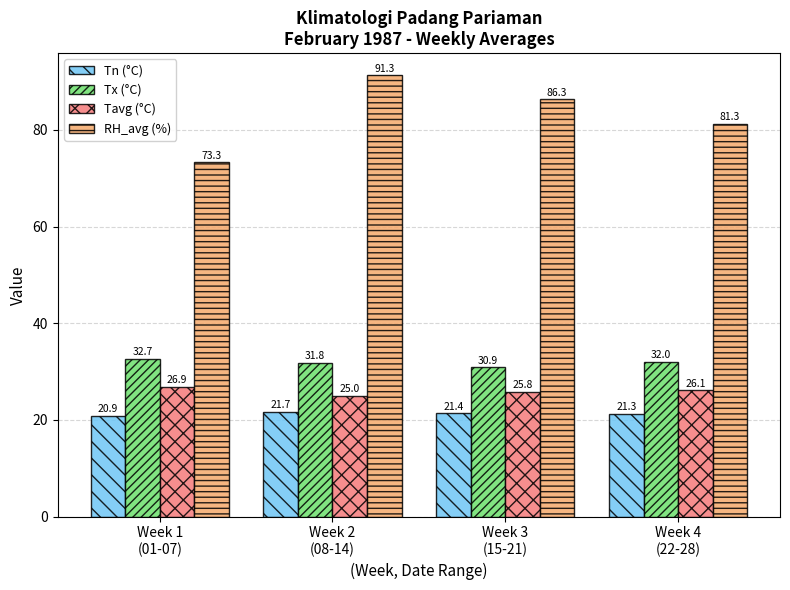

Reading left to right, extract all data points from this chart.

Tn (°C): 20.9	21.7	21.4	21.3
Tx (°C): 32.7	31.8	30.9	32.0
Tavg (°C): 26.9	25.0	25.8	26.1
RH_avg (%): 73.3	91.3	86.3	81.3